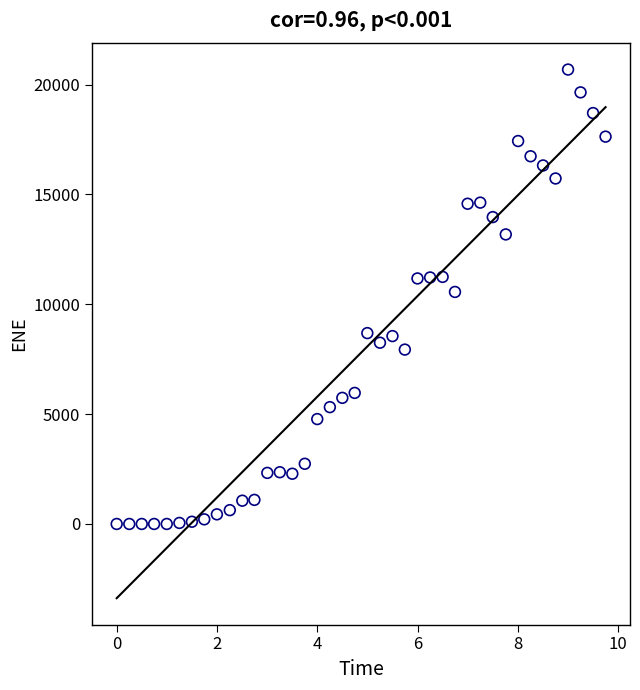

What is the range of X values (max minus min)?

9.7